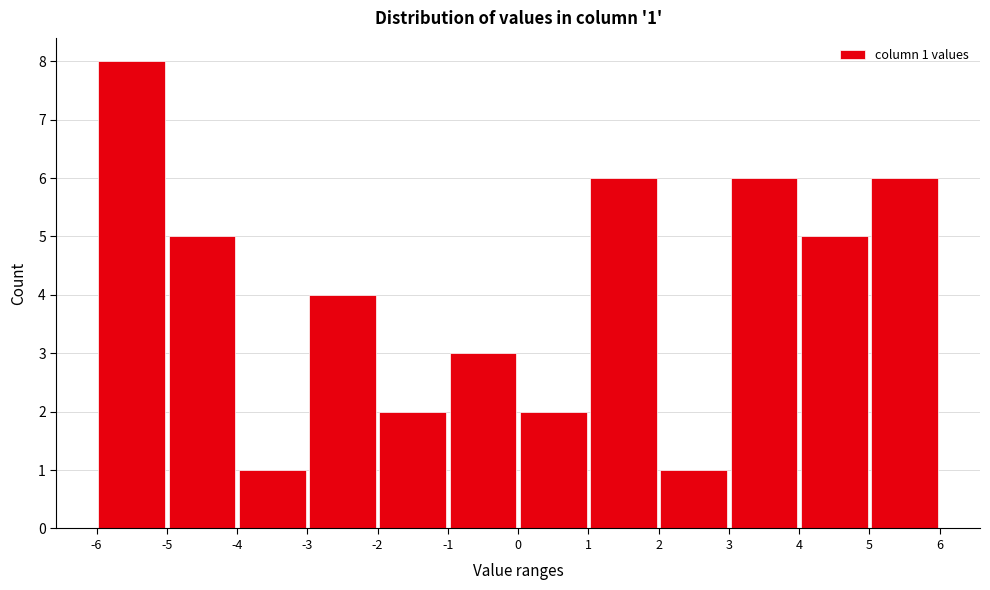

Over which range of the x-axis is the bar tallest?

-6 to -5